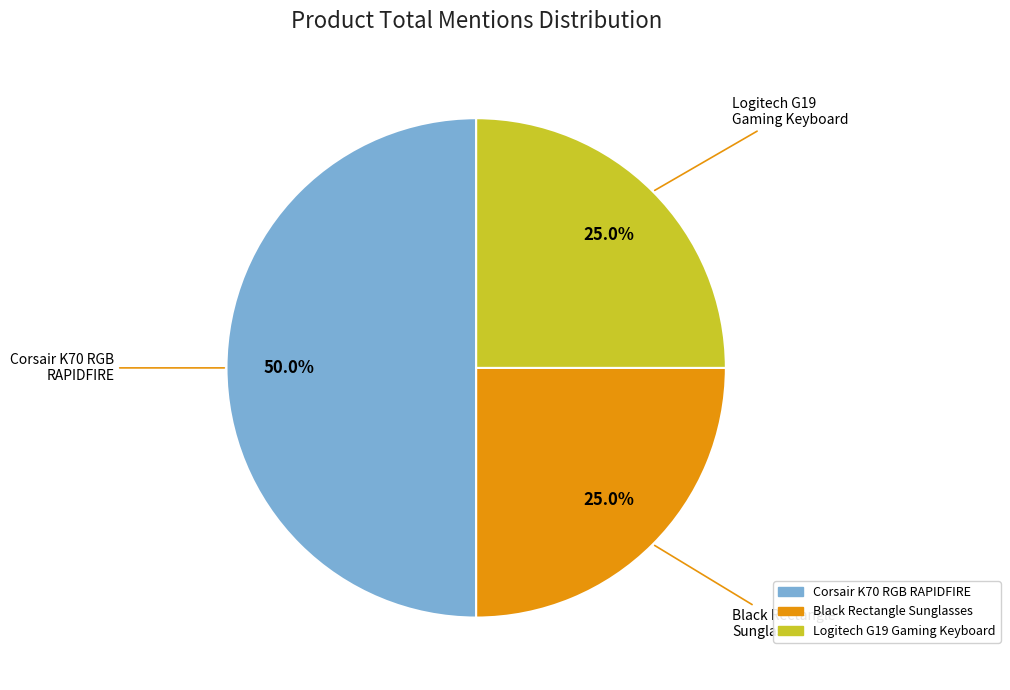

To the nearest percent, what is the difference between the largest and smallest slice percentages?

25%